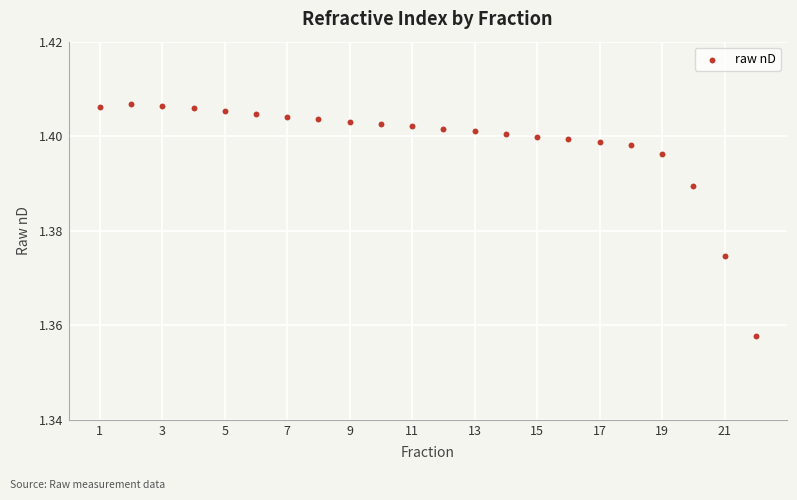

What is the range of X values (max minus min)?

21.0